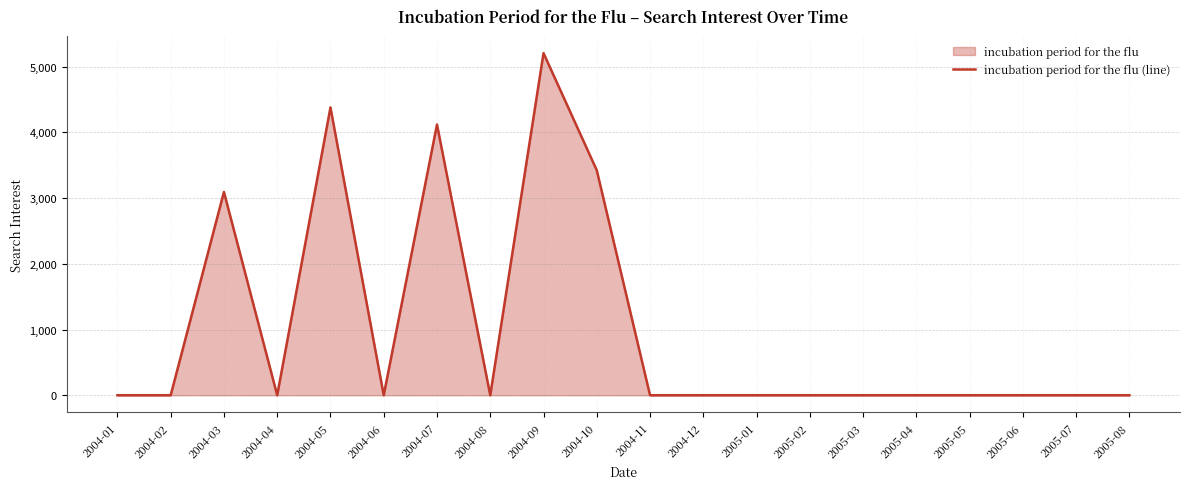

What is the average value?

1011.3